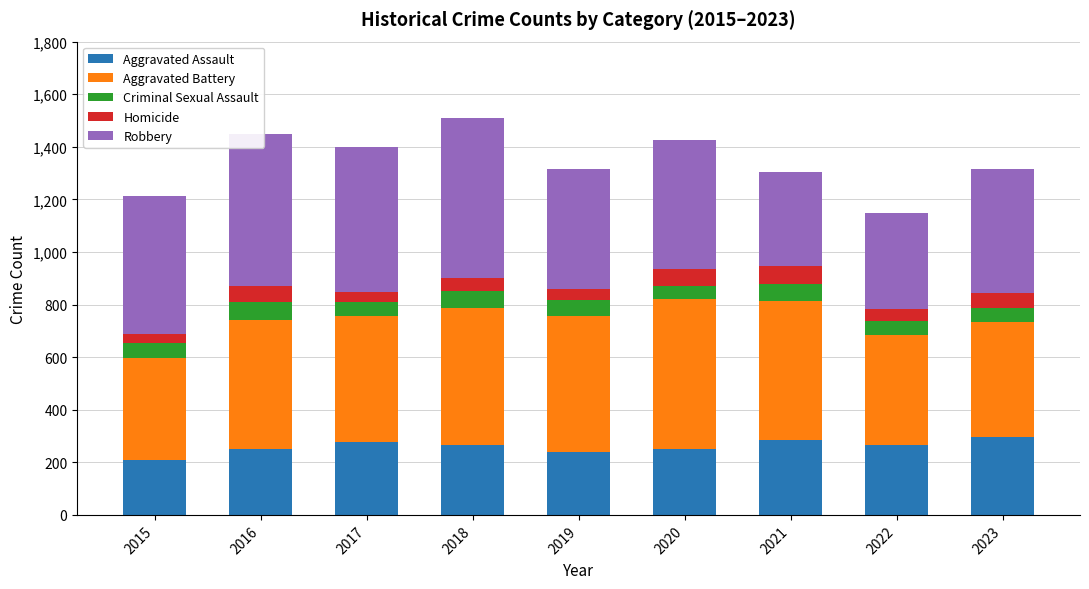

True or false: Aggravated Assault has a value of 249 at 2020.

True